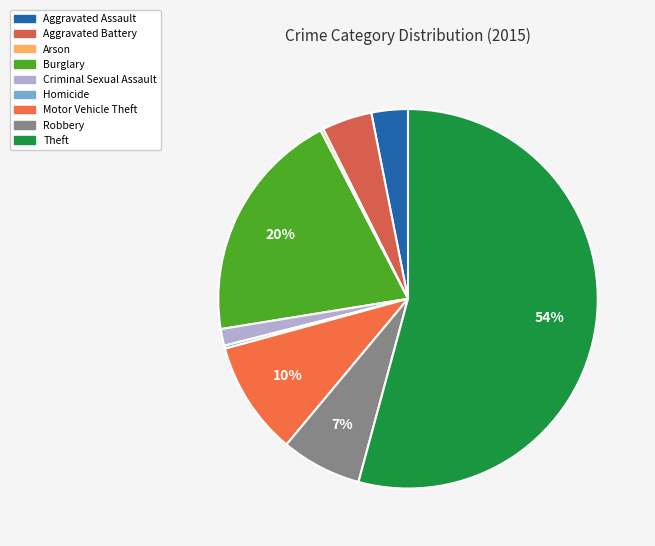

Which category has the smallest portion of the pie?

Arson